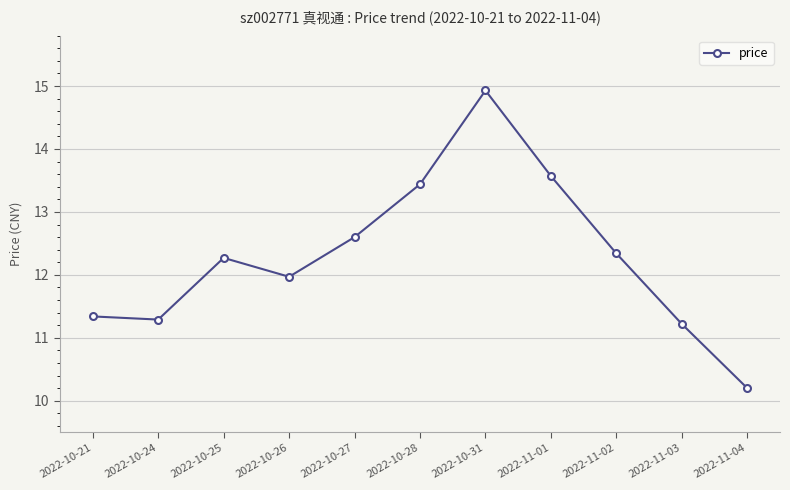

Does the chart have visible grid lines?

Yes